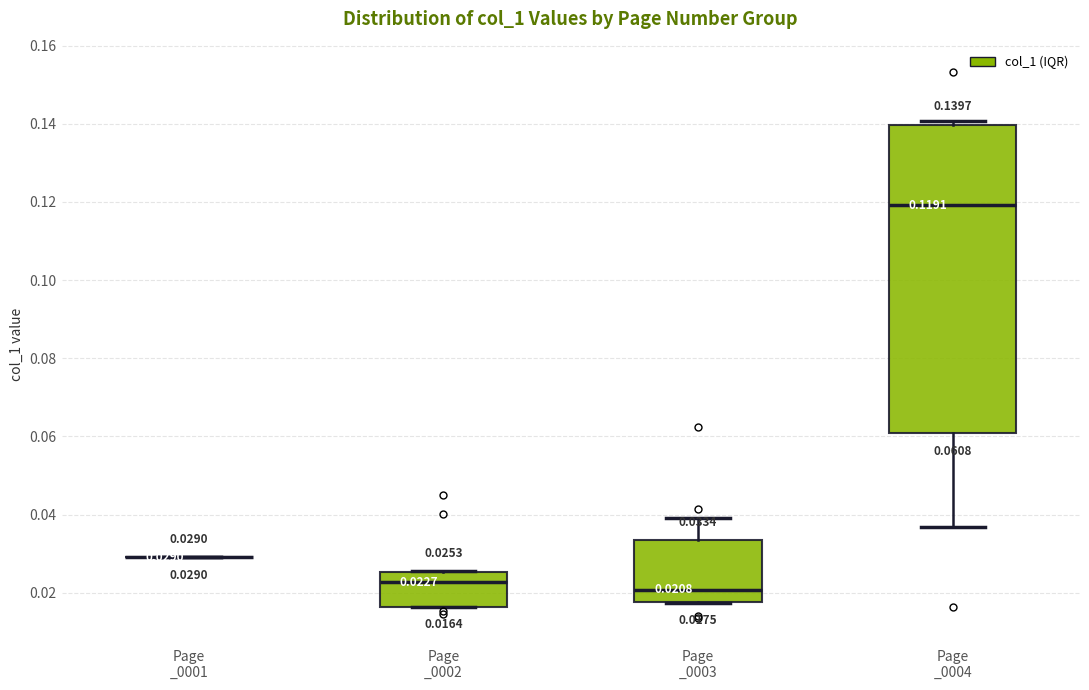

Which box is the tallest, from its lower edge to its upper edge?

Page _0004